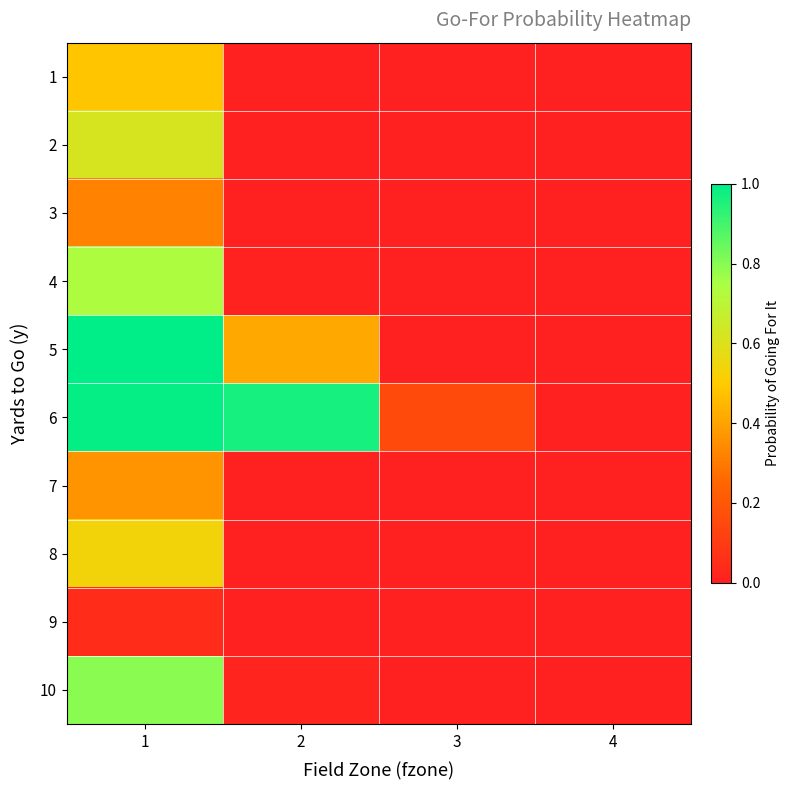

Reading left to right, extract all data points from this chart.

1: 1=0.5	2=0.0	3=0.0	4=0.0
2: 1=0.6	2=0.0	3=0.0	4=0.0
3: 1=0.3	2=0.0	3=0.0	4=0.0
4: 1=0.7	2=0.0	3=0.0	4=0.0
5: 1=1.0	2=0.4	3=0.0	4=0.0
6: 1=1.0	2=1.0	3=0.2	4=0.0
7: 1=0.4	2=0.0	3=0.0	4=0.0
8: 1=0.5	2=0.0	3=0.0	4=0.0
9: 1=0.0	2=0.0	3=0.0	4=0.0
10: 1=0.8	2=0.0	3=0.0	4=0.0